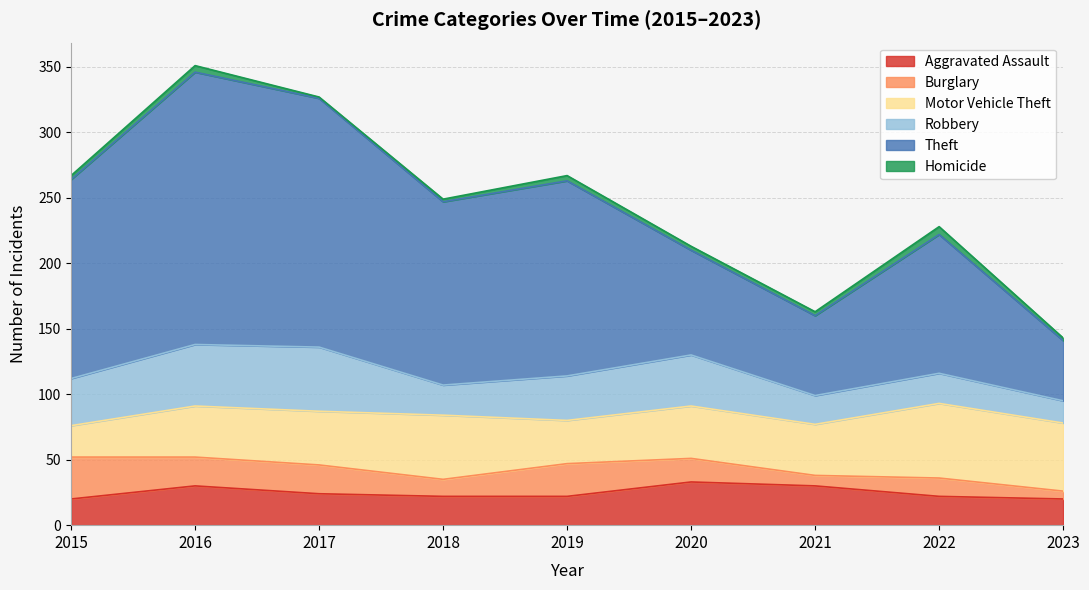

What is the value of the Burglary point at the 8th from the left?

14